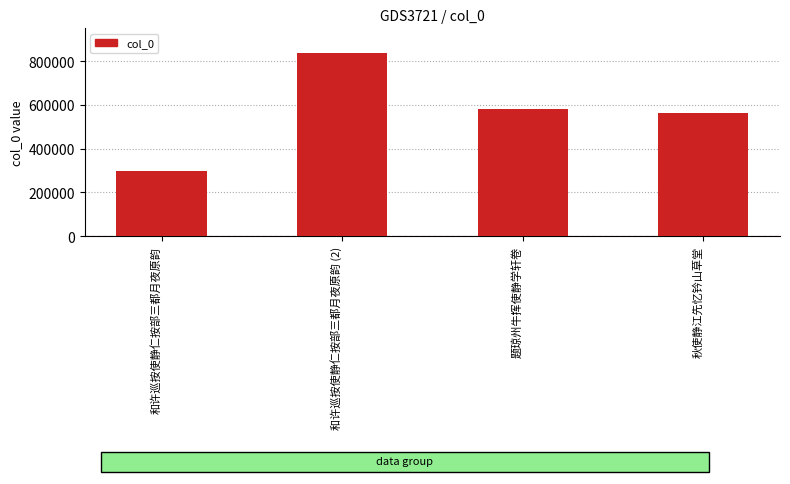

What position from the right is 秋使静江先忆钤山草堂?

1